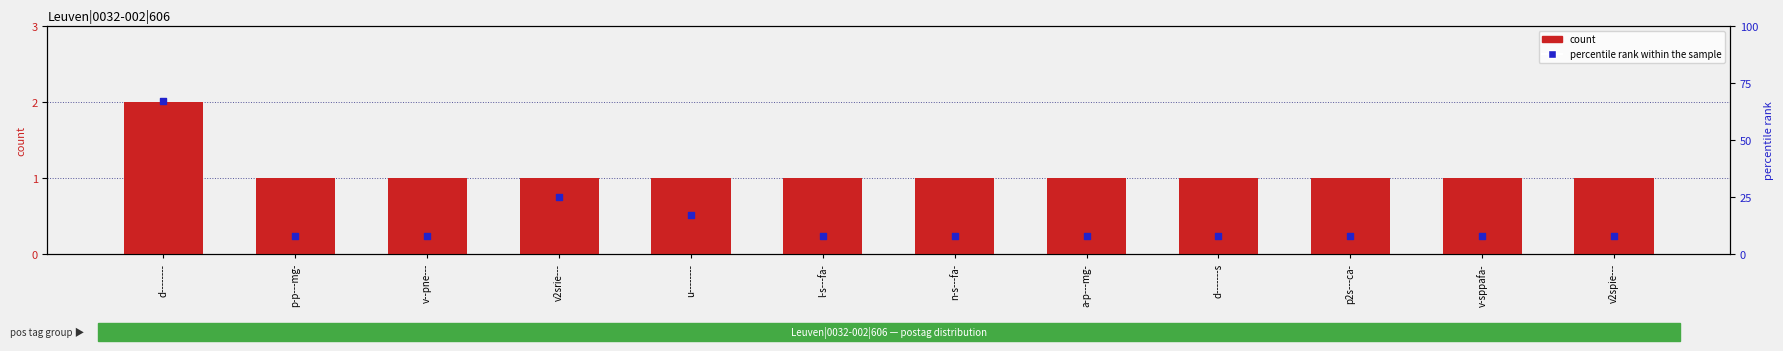

At how many categories does at least one series exceed 15?

3